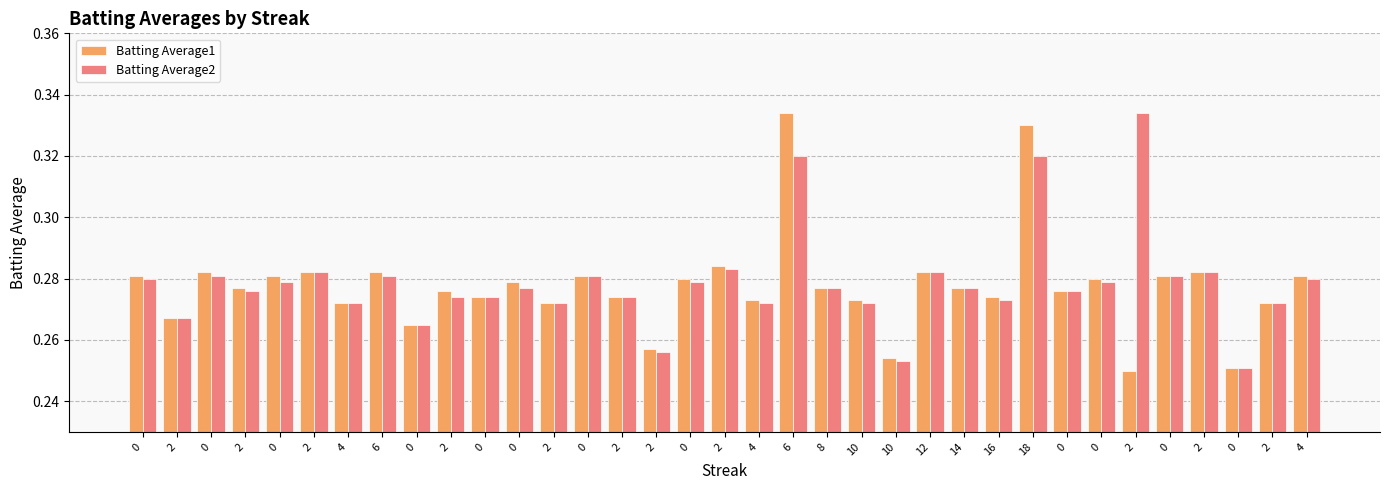

Which category has the highest value across all series?

6